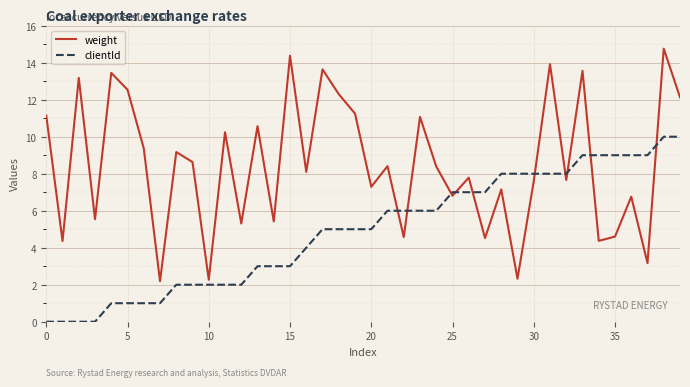

Rank the series by their average value, from lowest to highest.

clientId, weight